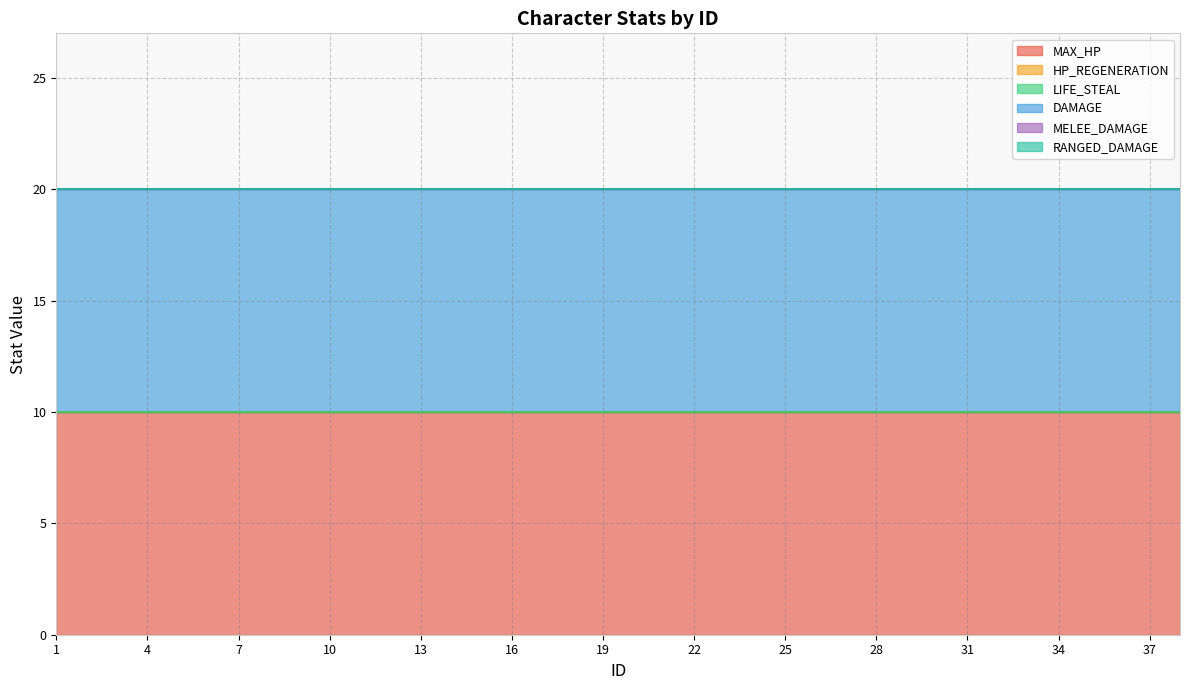

Which category has the highest value across all series?

1